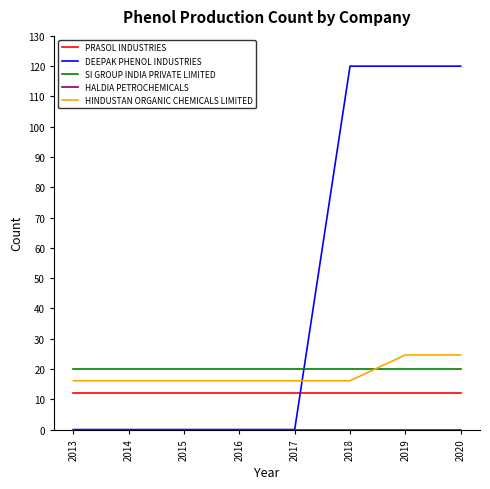

Between 2013 and 2019, which series saw the biggest shift?

DEEPAK PHENOL INDUSTRIES